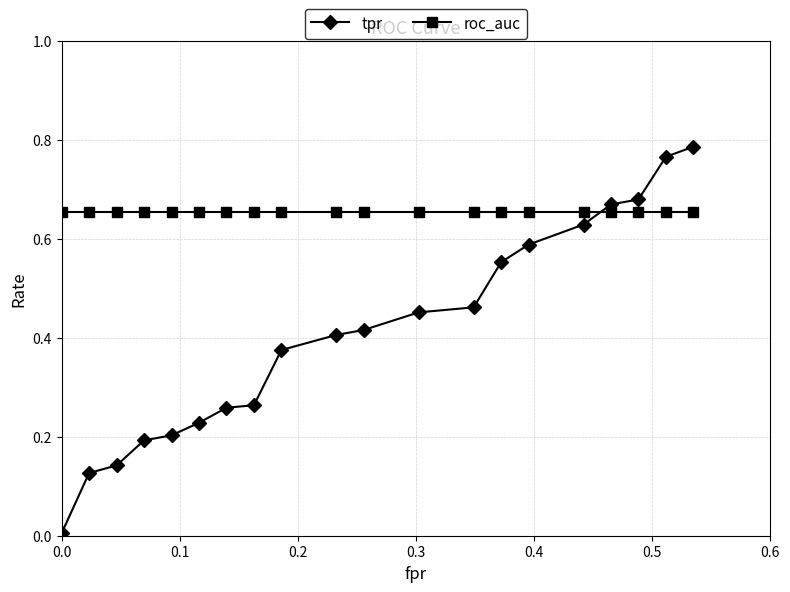

Which series has the largest total across all categories?

roc_auc